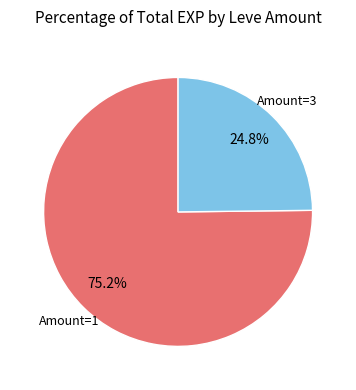

Is there any slice that represents more than half of the pie?

Yes